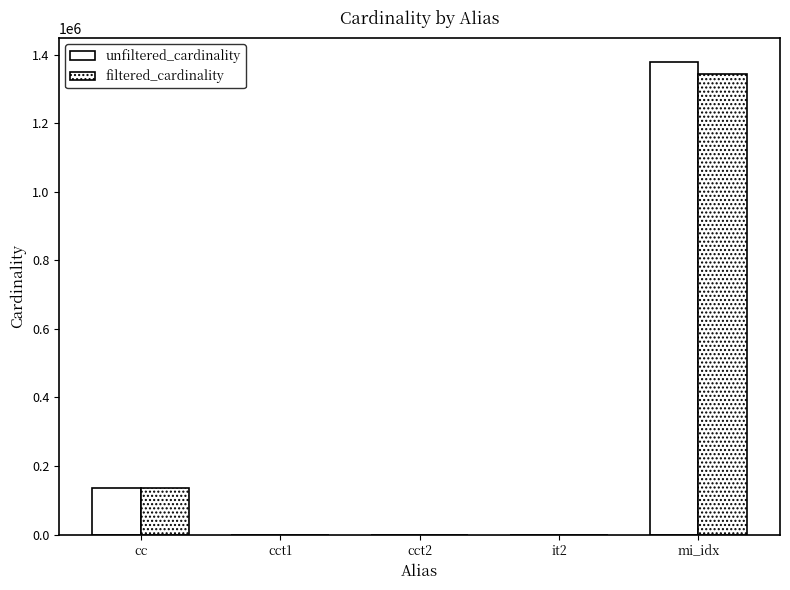

At which label is unfiltered_cardinality closest to 690019?

cc